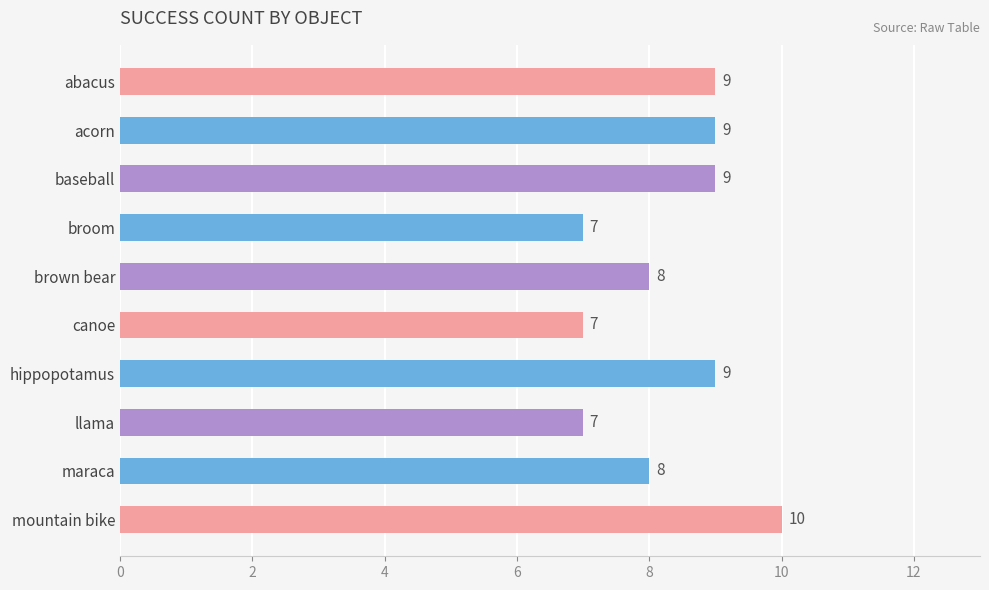

Count the values in the range 7 to 9.

9